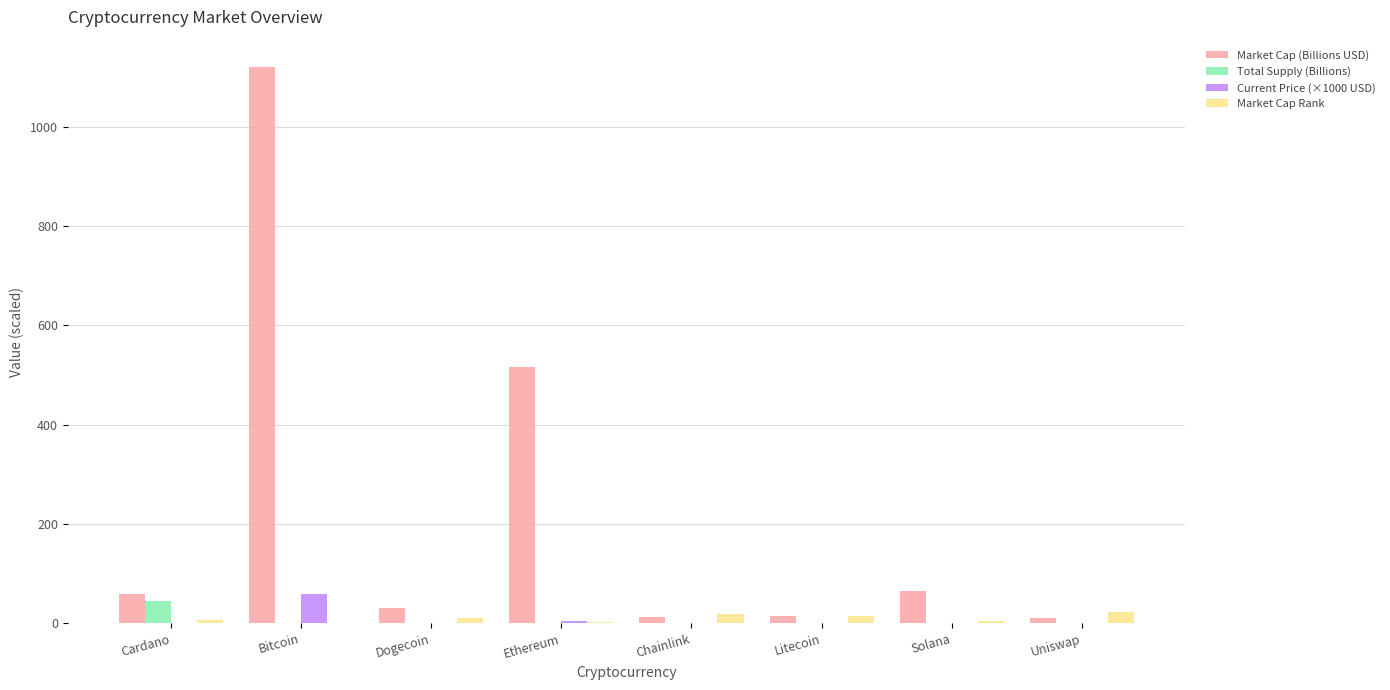

At which label is Market Cap (Billions USD) closest to 564?

Ethereum